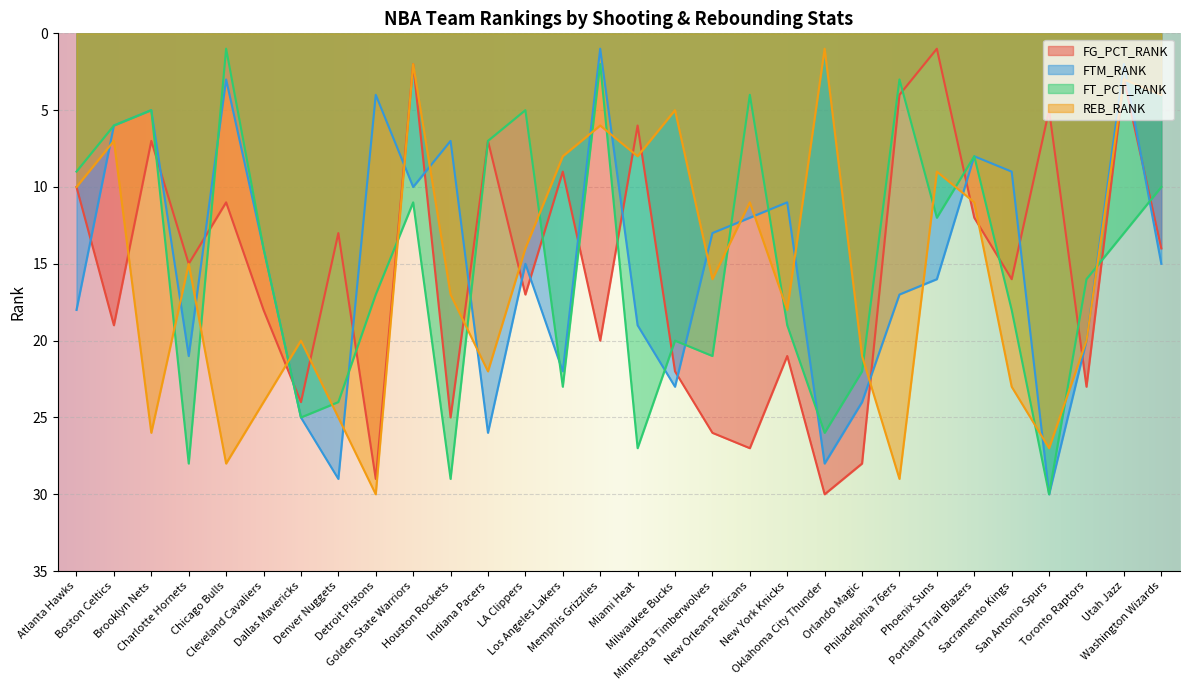

Between Detroit Pistons and Brooklyn Nets, which is larger?

Detroit Pistons